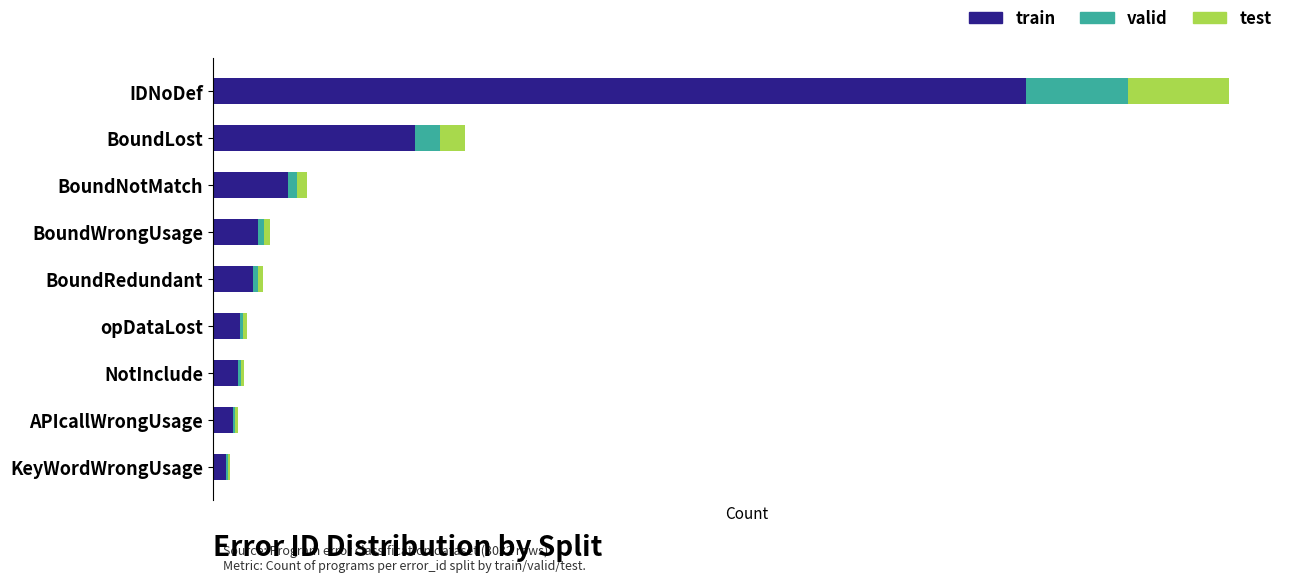

What are all the series names shown in the legend?

train, valid, test